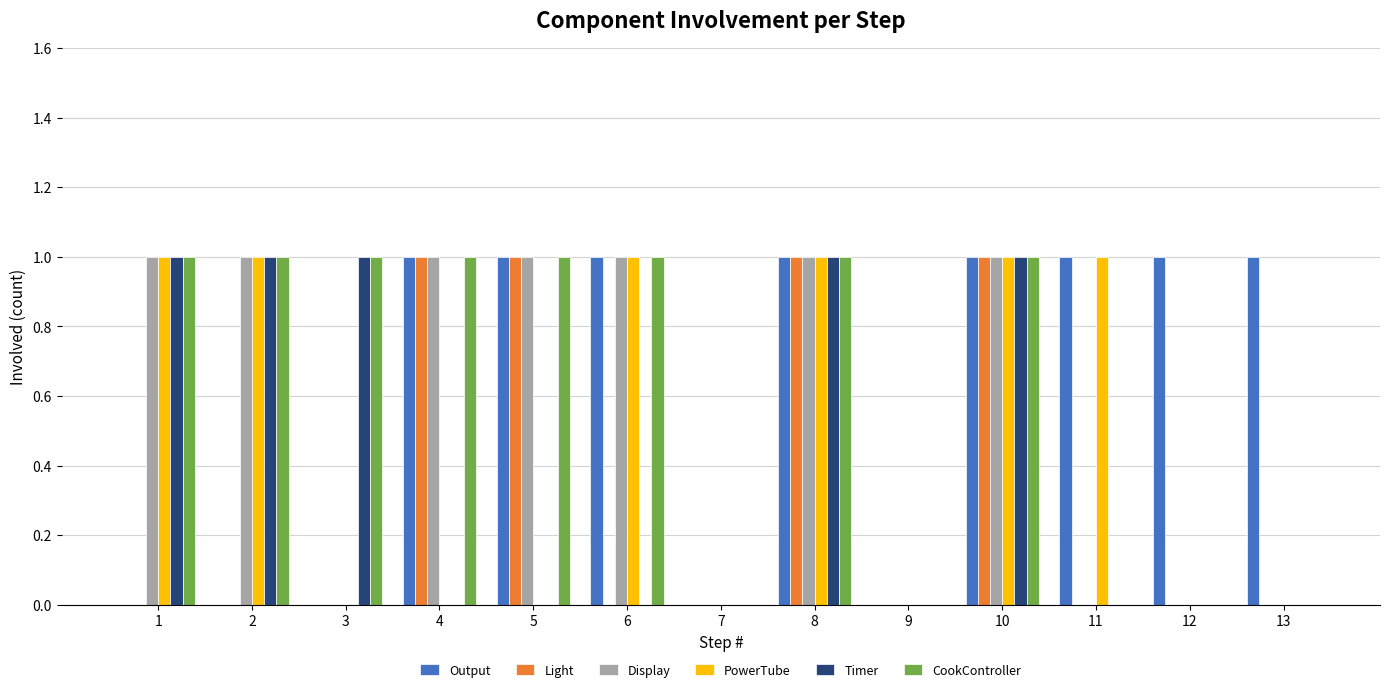

What is the approximate value of Output at 10?

1